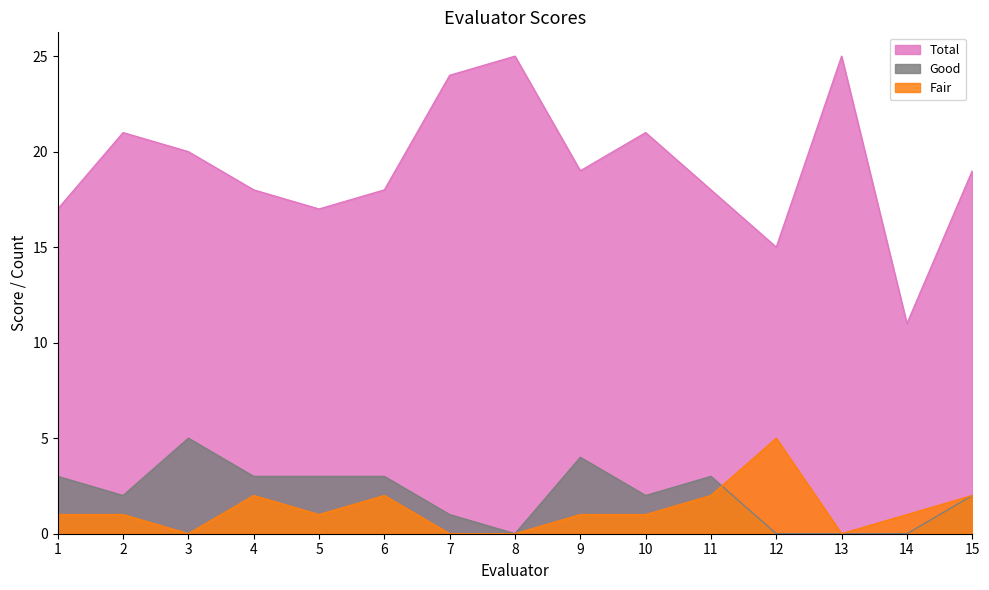

Which series has the largest total across all categories?

Total